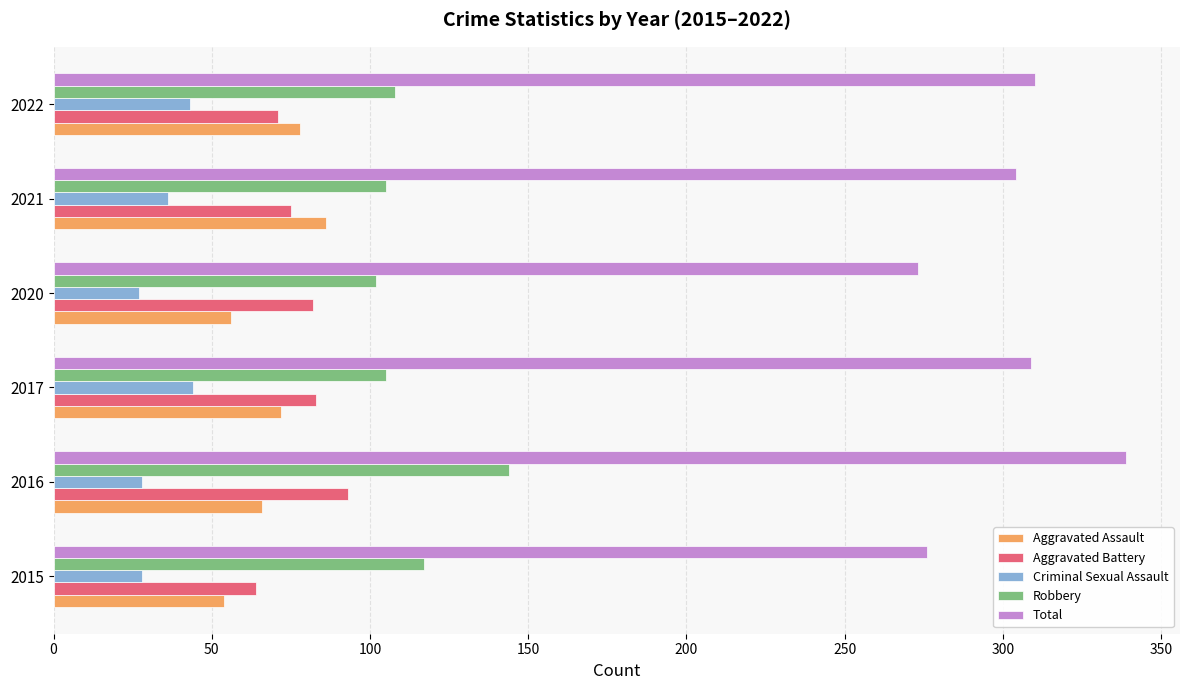

What is the maximum value shown in the chart?

339